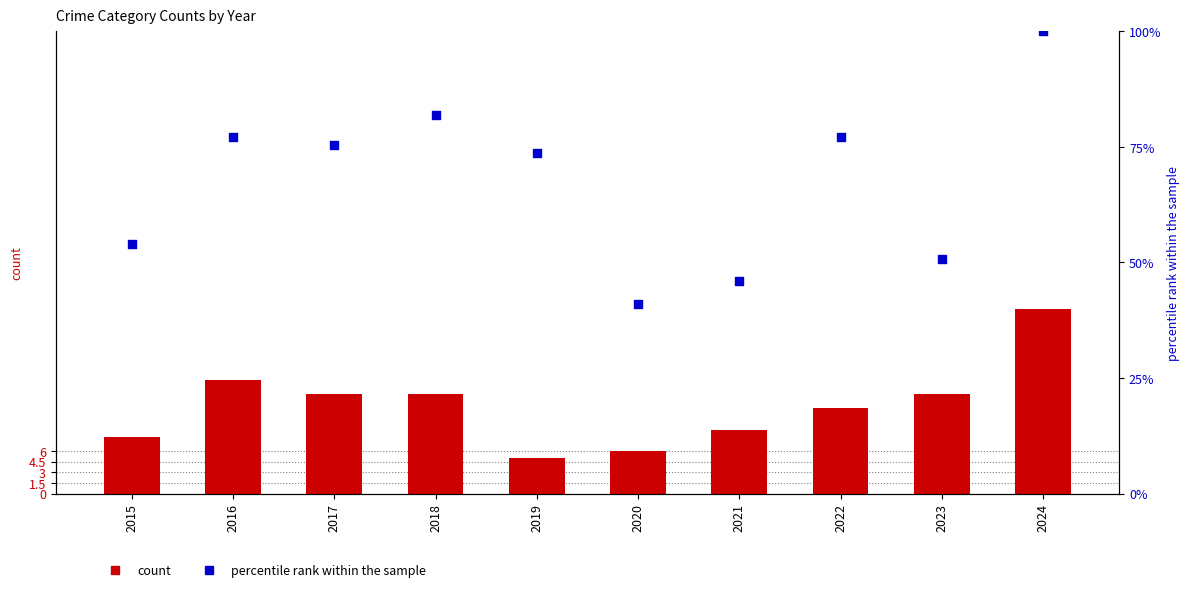

What is the total value across all series at 2015?

62.1